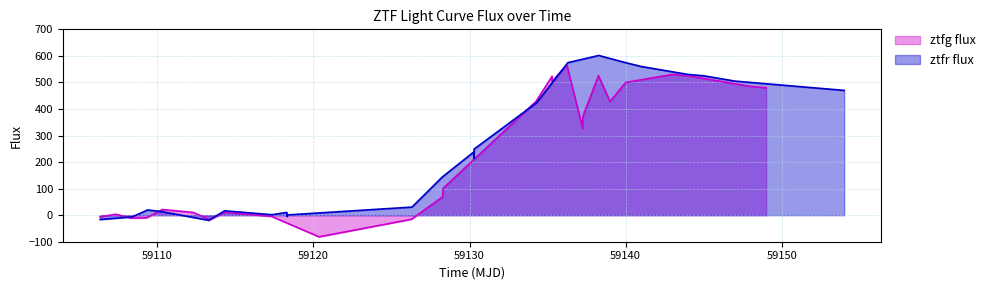

Is it true that ztfr flux equals 490.0 at 59150?

True